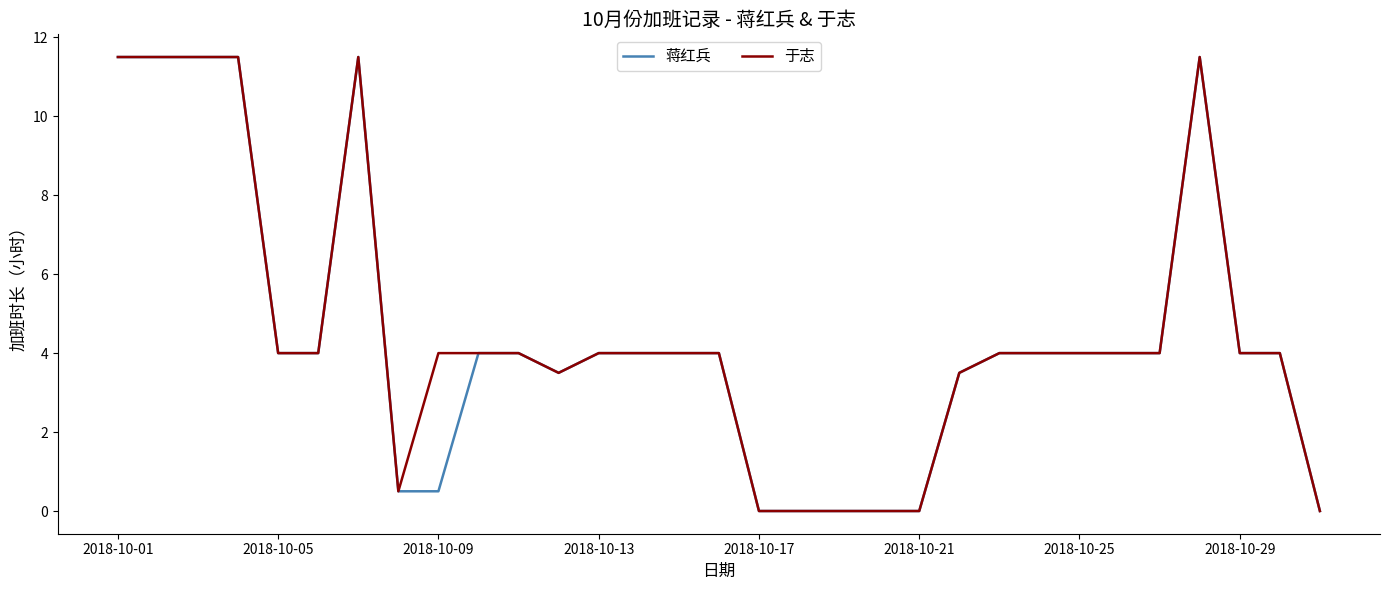

What is the maximum value for 蒋红兵?

11.5